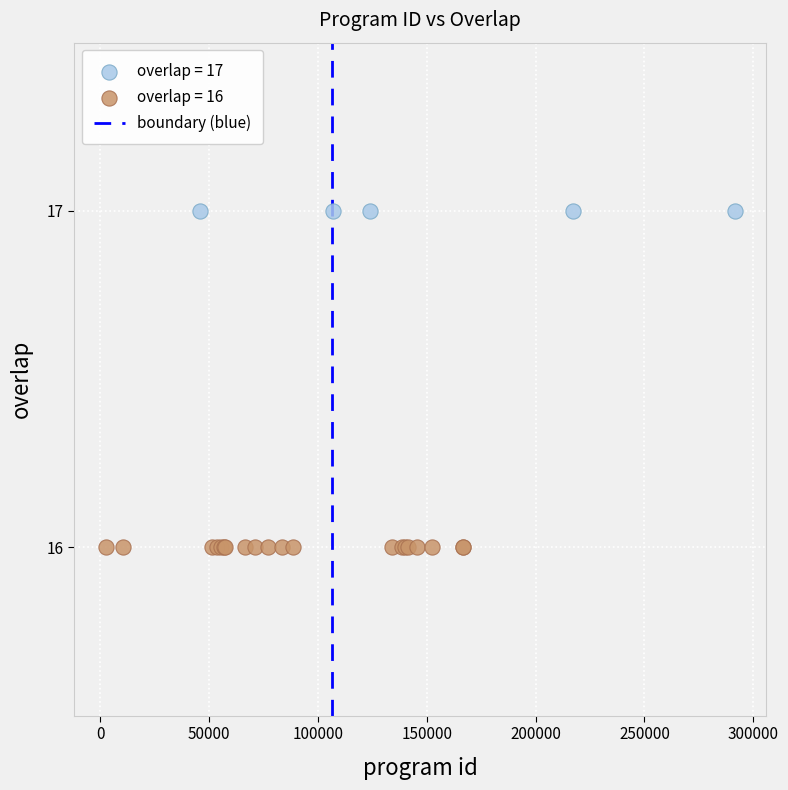

Which series reaches the minimum Y coordinate?

overlap = 16